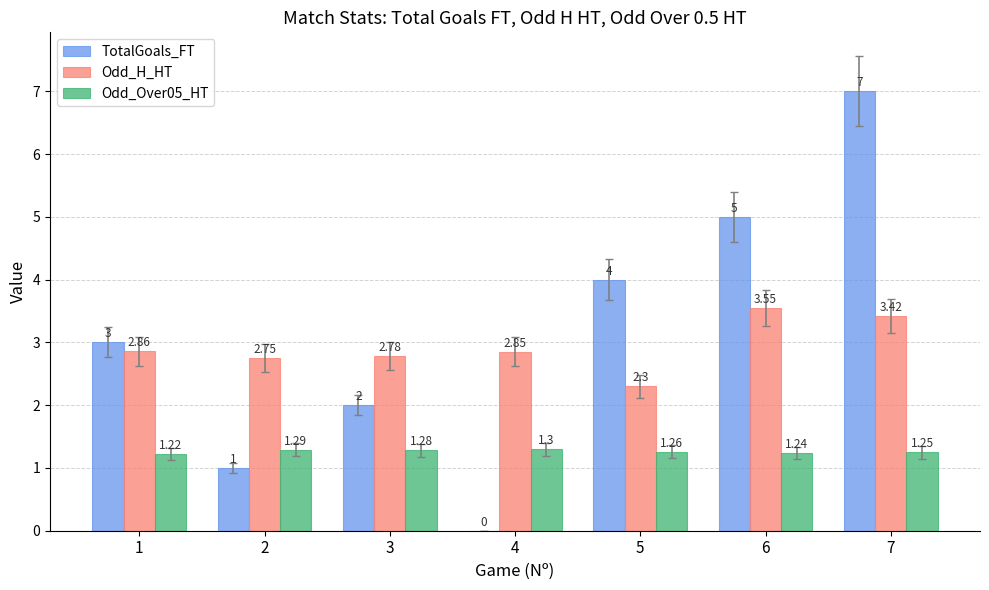

Between 1 and 6, which series saw the biggest shift?

TotalGoals_FT